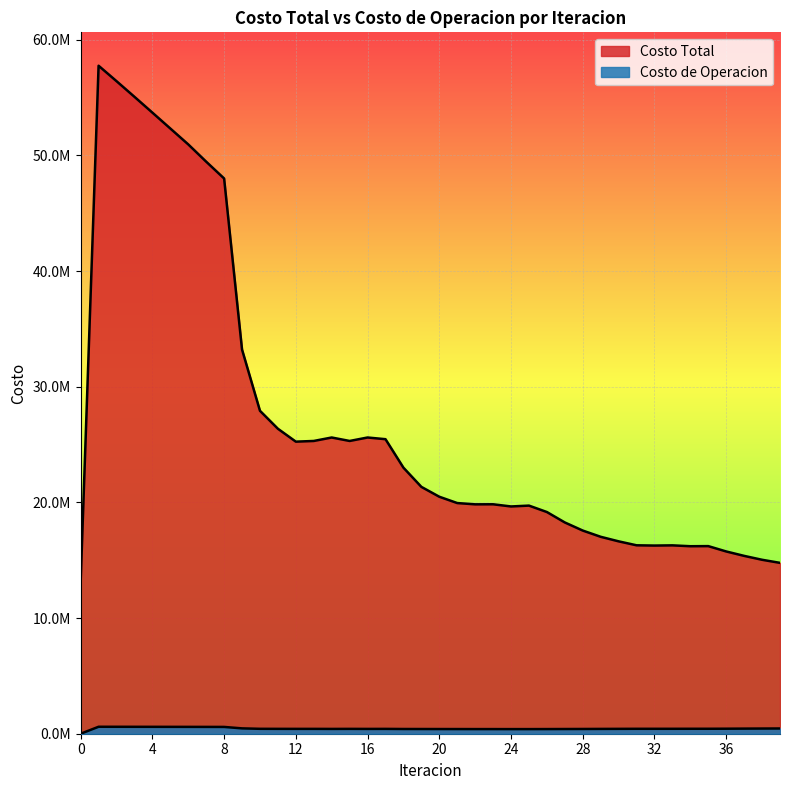

How many interior local valleys does the Costo de Operacion series have?

5